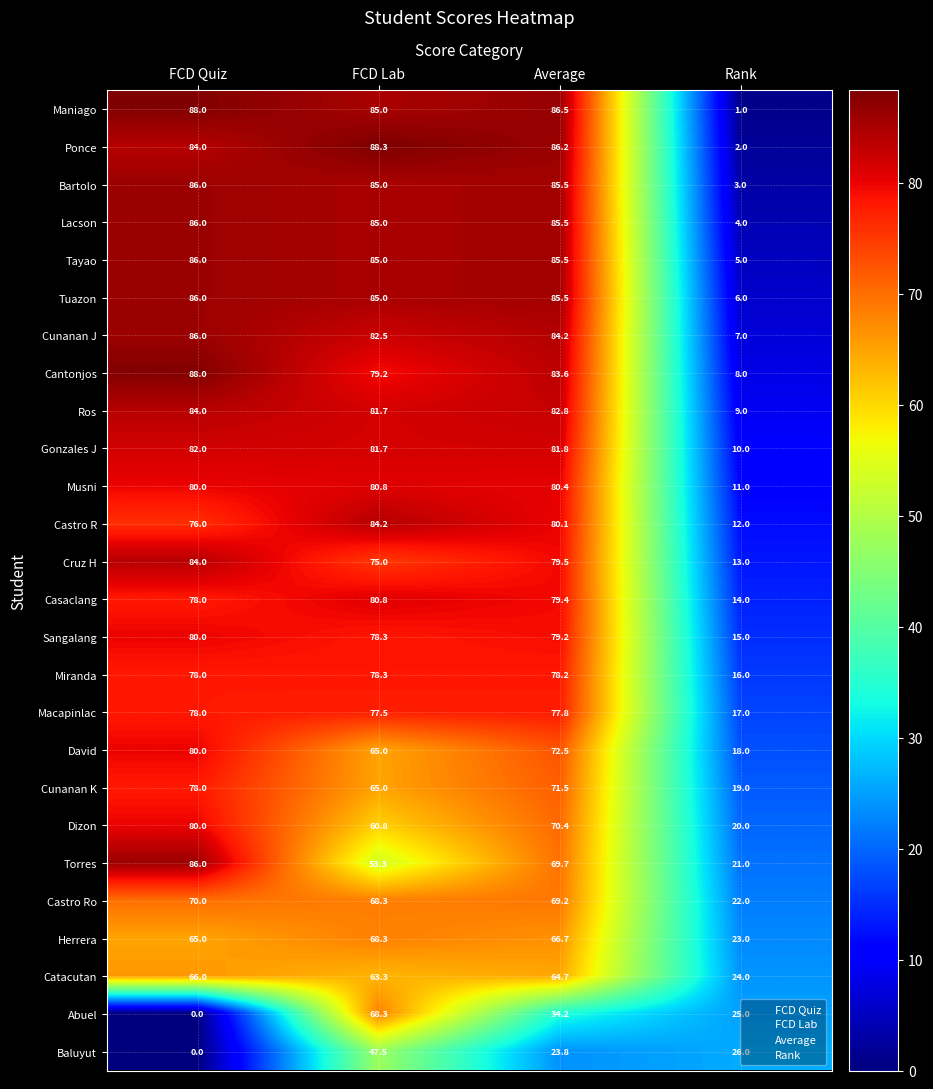

Which series changed the most between FCD Quiz and FCD Lab?

Abuel